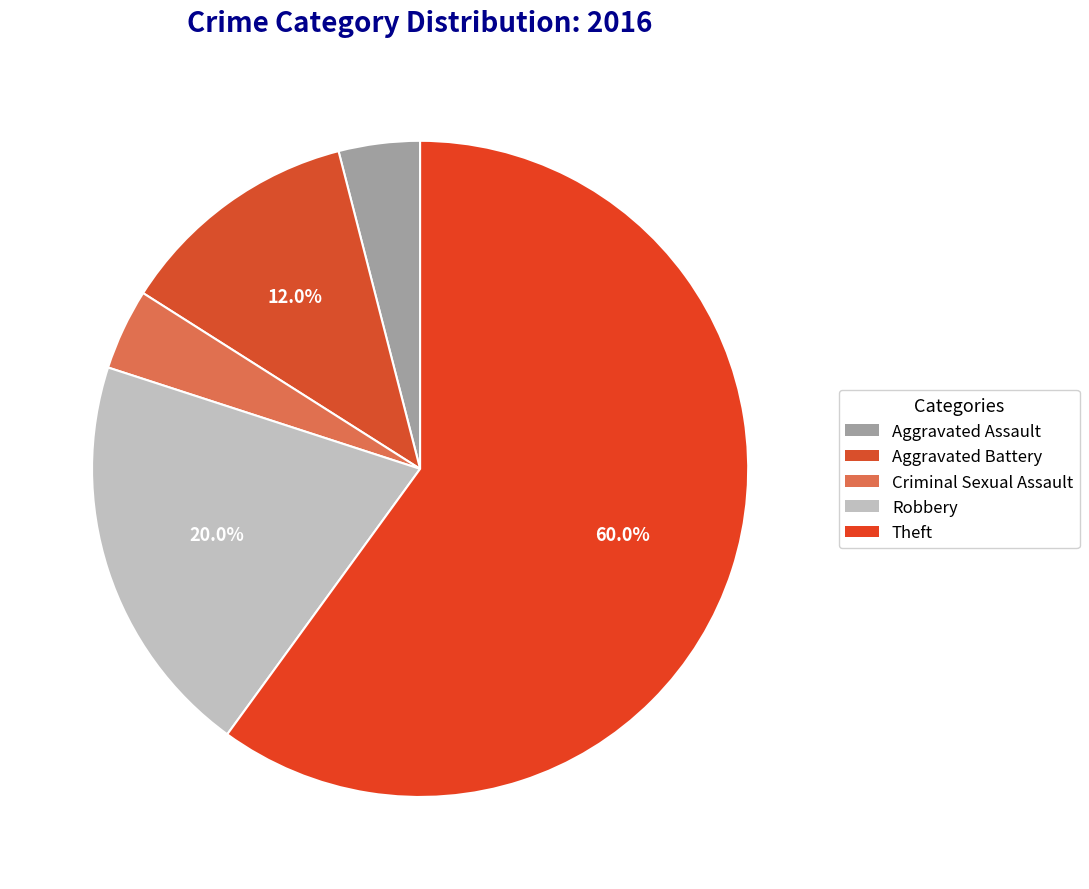

To the nearest percent, what is the difference between the largest and smallest slice percentages?

56%